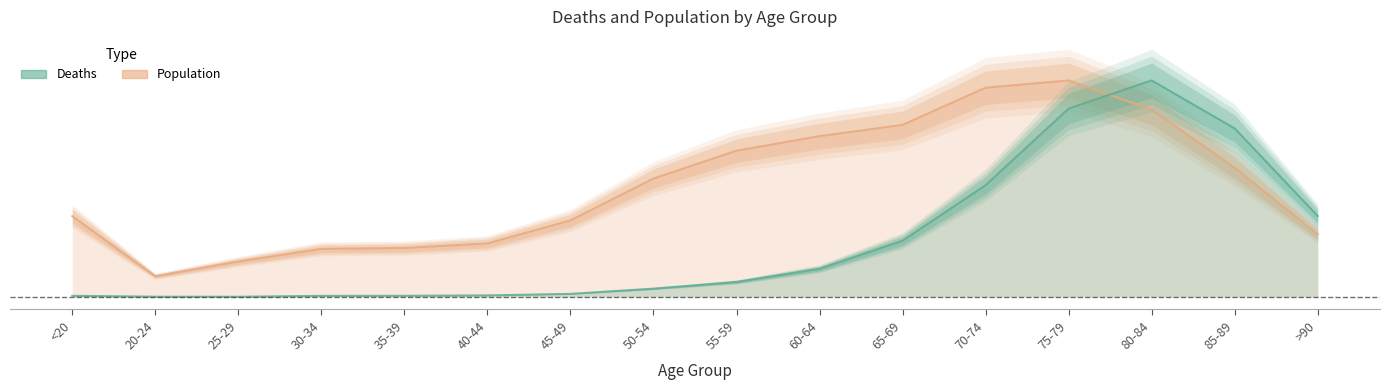

Reading left to right, extract all data points from this chart.

Deaths: 0.0	0.0	0.0	0.0	0.0	0.0	0.0	0.0	0.1	0.1	0.3	0.5	0.9	1.0	0.8	0.4
Population: 0.4	0.1	0.2	0.2	0.2	0.2	0.4	0.5	0.7	0.7	0.8	1.0	1.0	0.9	0.6	0.3